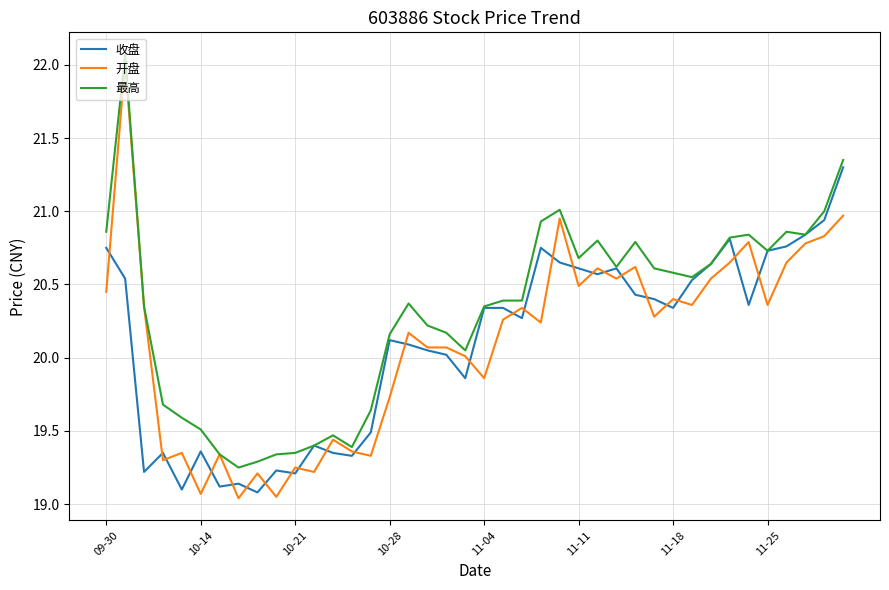

Which series has the largest range (max minus min)?

开盘